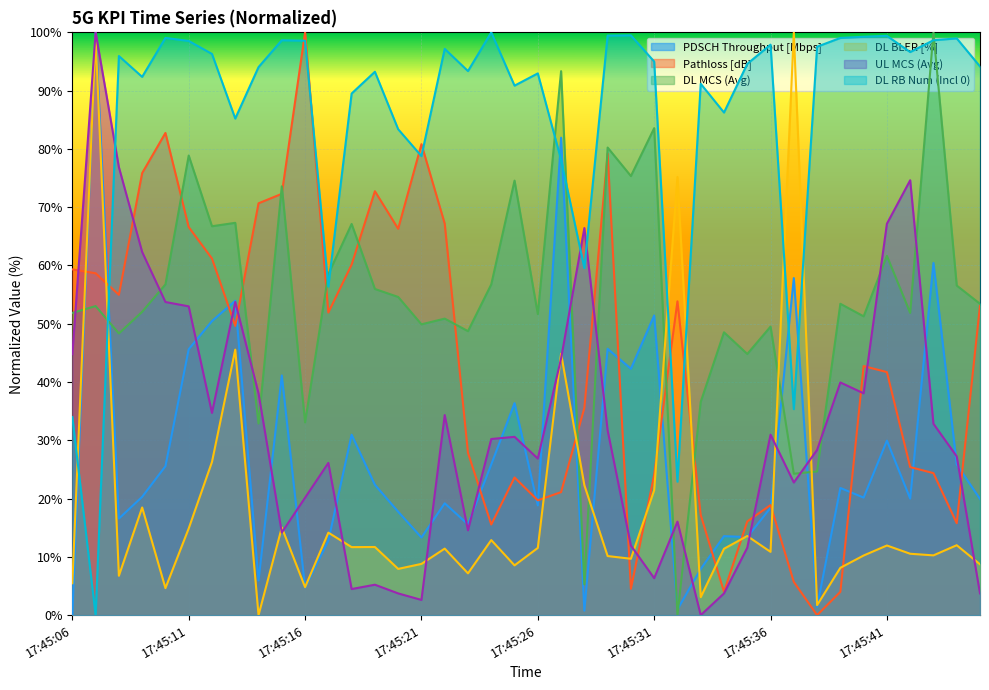

What are all the series names shown in the legend?

PDSCH Throughput [Mbps], Pathloss [dB], DL MCS (Avg), DL BLER [%], UL MCS (Avg), DL RB Num (Incl 0)